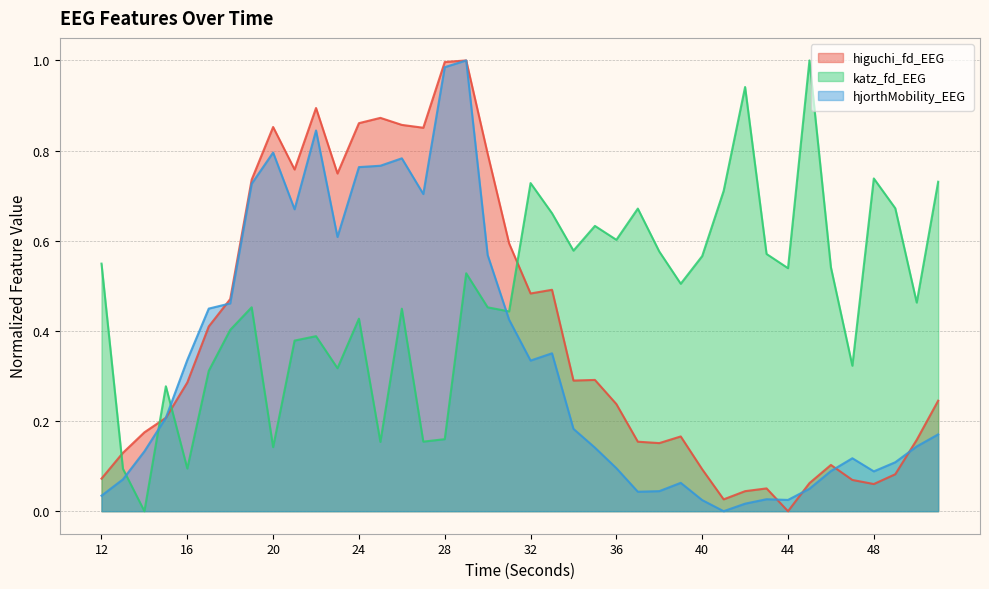

List the labels in order of hjorthMobility_EEG value, largest first.

29, 28, 22, 20, 26, 25, 24, 19, 27, 21, 23, 30, 18, 17, 31, 33, 16, 32, 15, 34, 51, 50, 35, 14, 47, 49, 36, 46, 48, 13, 39, 45, 38, 37, 12, 43, 44, 40, 42, 41